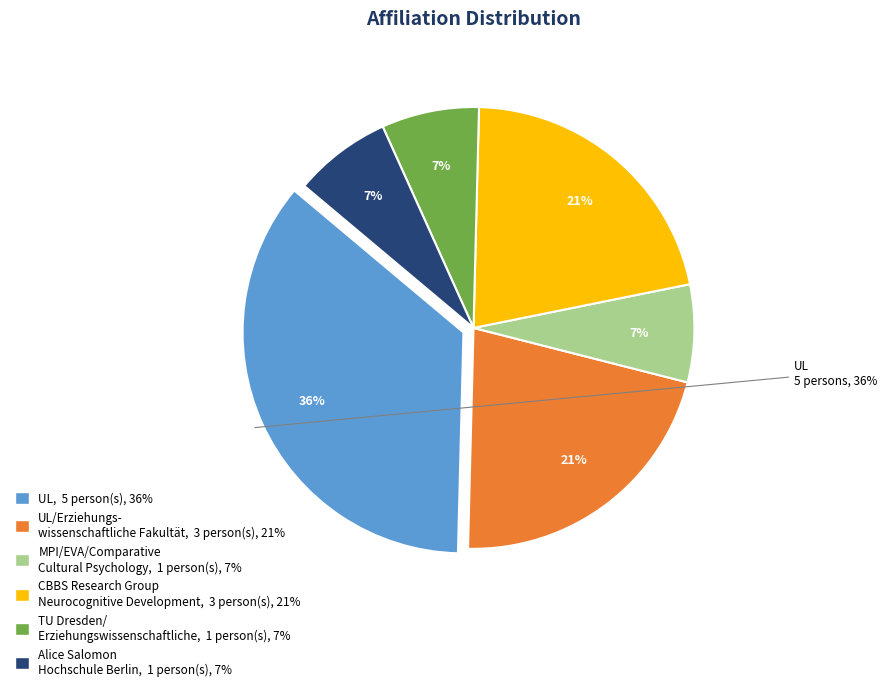

Is the sum of Other and UL/Erziehungswissenschaftliche Fakultät greater than half?

No